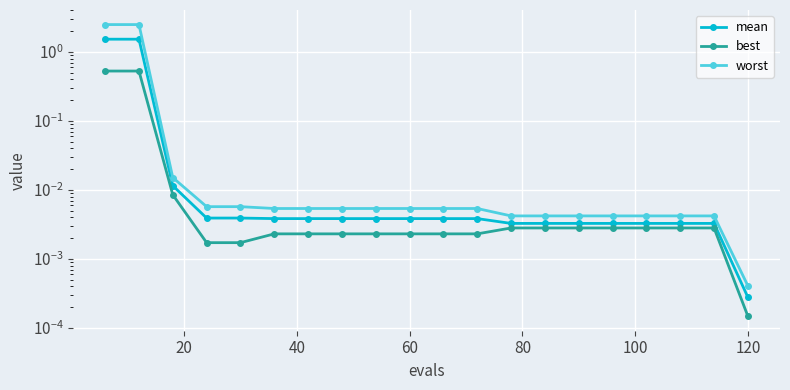

Reading right to left, transcribe all the data shown in this chart.

mean: 0.0	0.0	0.0	0.0	0.0	0.0	0.0	0.0	0.0	0.0	0.0	0.0	0.0	0.0	0.0	0.0	0.0	0.0	1.5	1.5
best: 0.0	0.0	0.0	0.0	0.0	0.0	0.0	0.0	0.0	0.0	0.0	0.0	0.0	0.0	0.0	0.0	0.0	0.0	0.5	0.5
worst: 0.0	0.0	0.0	0.0	0.0	0.0	0.0	0.0	0.0	0.0	0.0	0.0	0.0	0.0	0.0	0.0	0.0	0.0	2.5	2.5